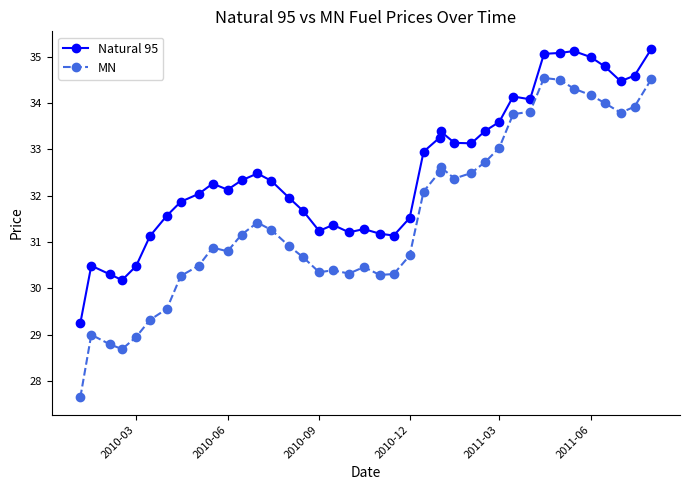

What is the difference between the maximum and minimum values in the MN series?

6.9